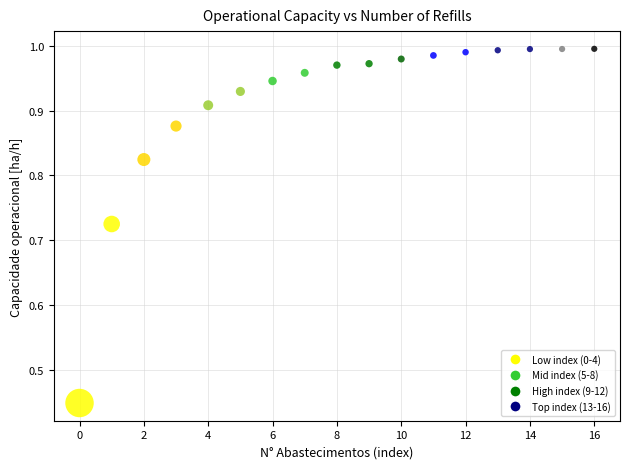

What is the range of Y values (max minus min)?

0.5